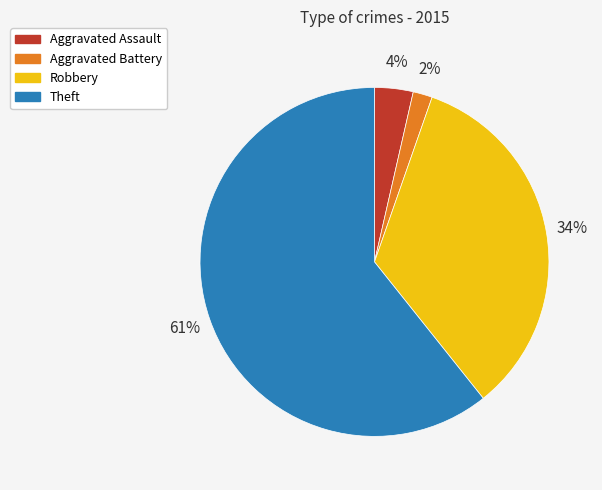

Is Aggravated Assault the majority of the pie?

No